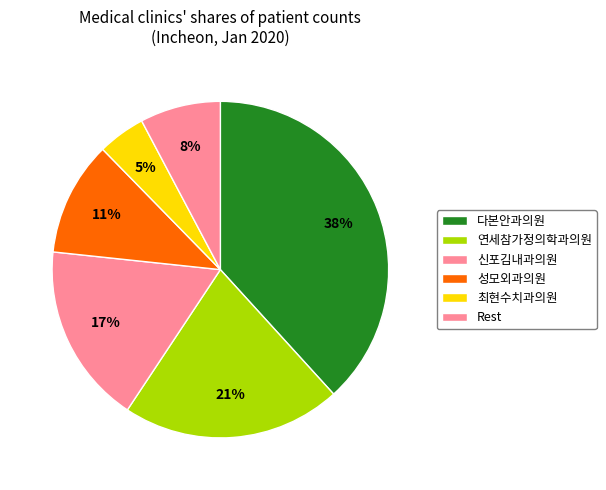

How many segments does this pie chart have?

6